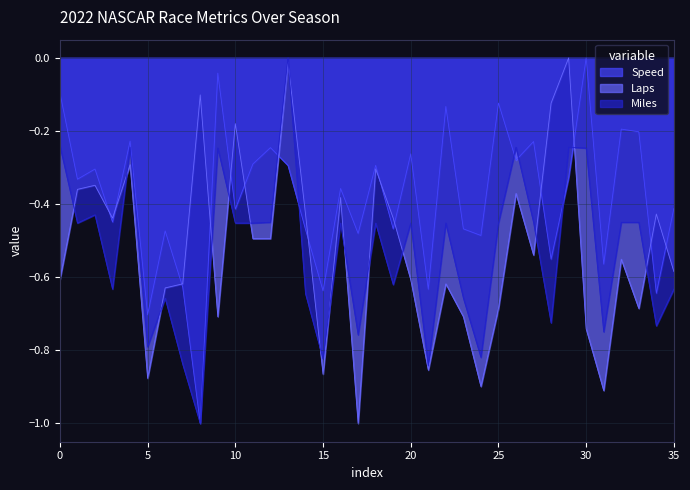

Rank the series by their maximum value, from highest to lowest.

Speed, Laps, Miles